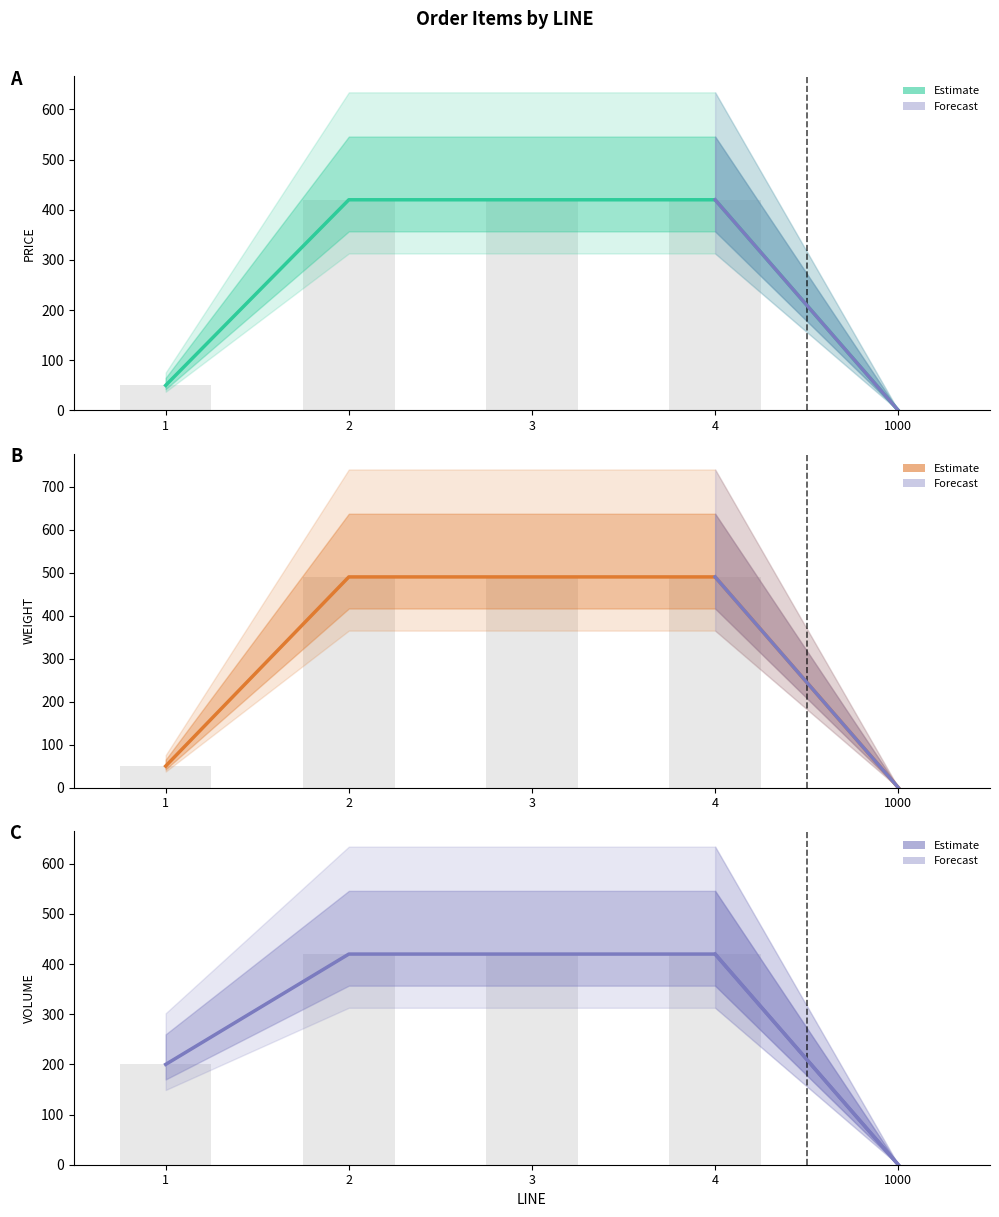

The WEIGHT series shows 231 at 4. True or false?

False